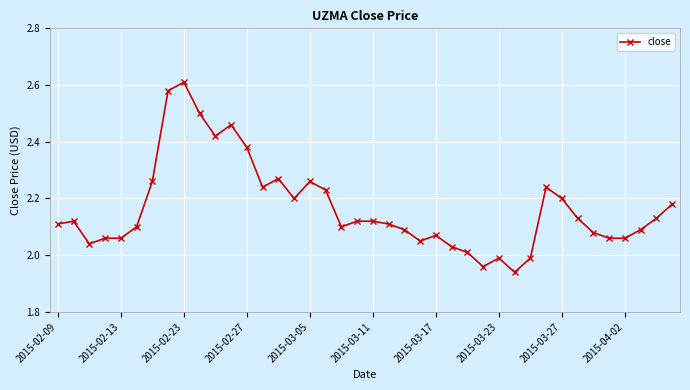

What is the sum of all values?

86.7